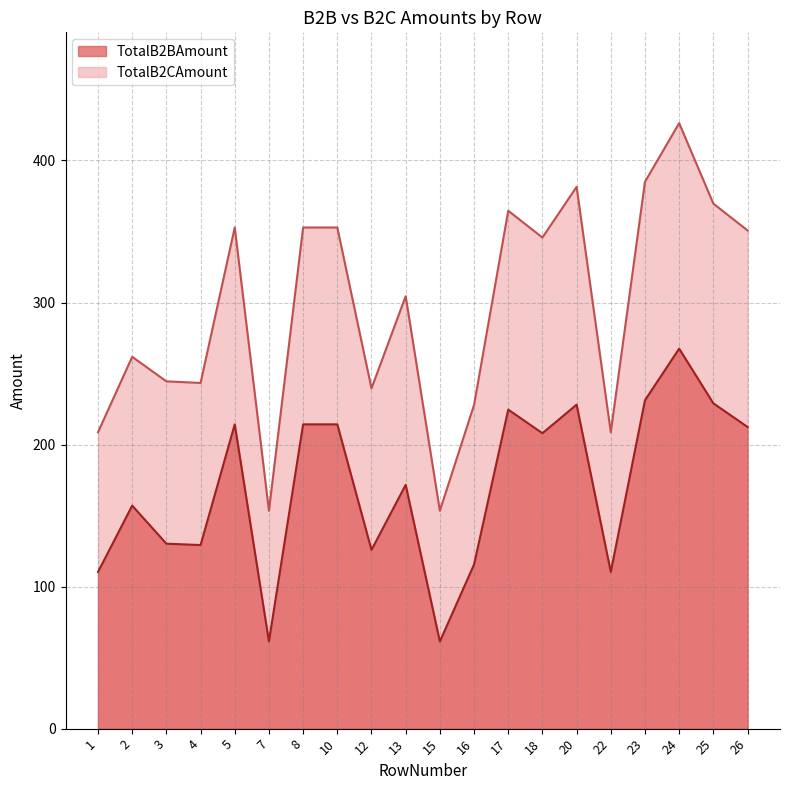

What is the total value across all series at 18?

553.7